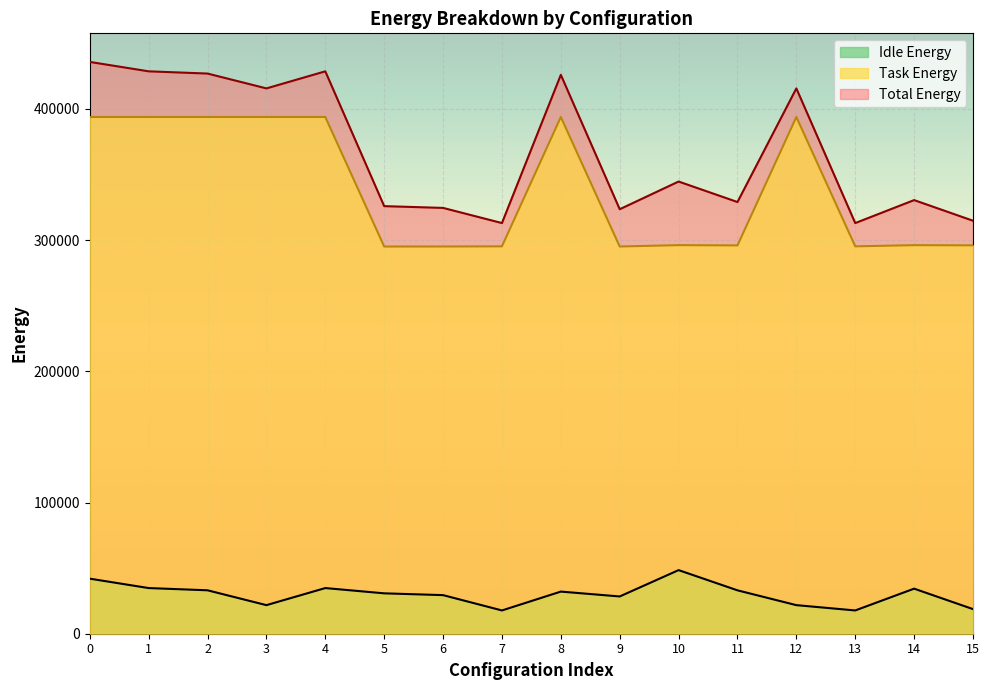

Between 1 and 13, which is larger?

1